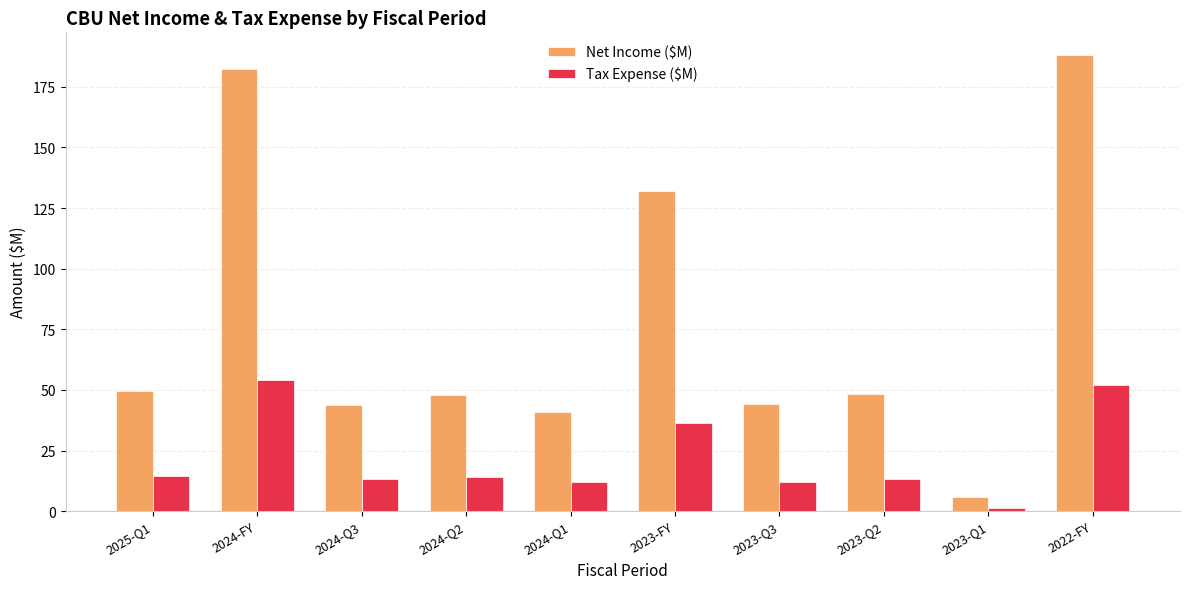

Is it true that Net Income ($M) equals 43.9 at 2024-Q3?

True